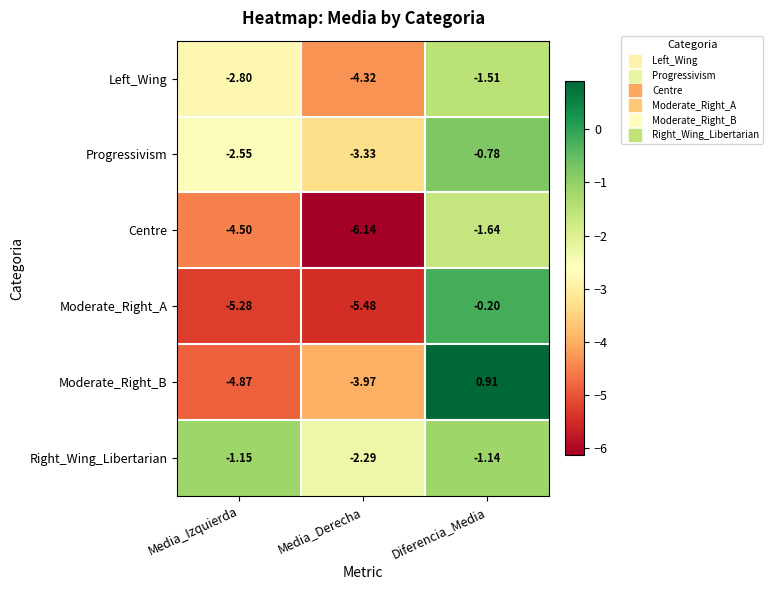

Which series has the largest total across all categories?

Right_Wing_Libertarian